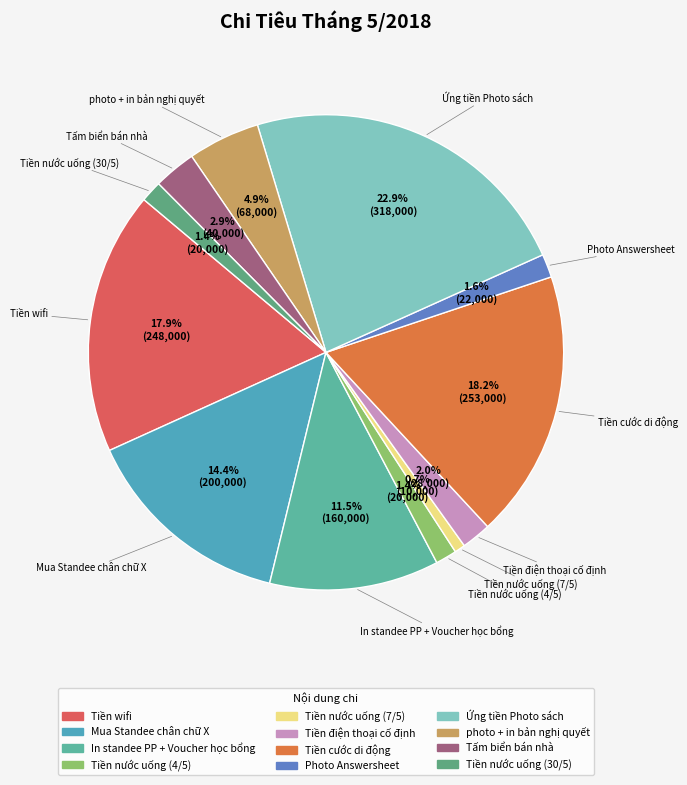

Which has a higher value, photo + in bản nghị quyết or Ứng tiền Photo sách?

Ứng tiền Photo sách